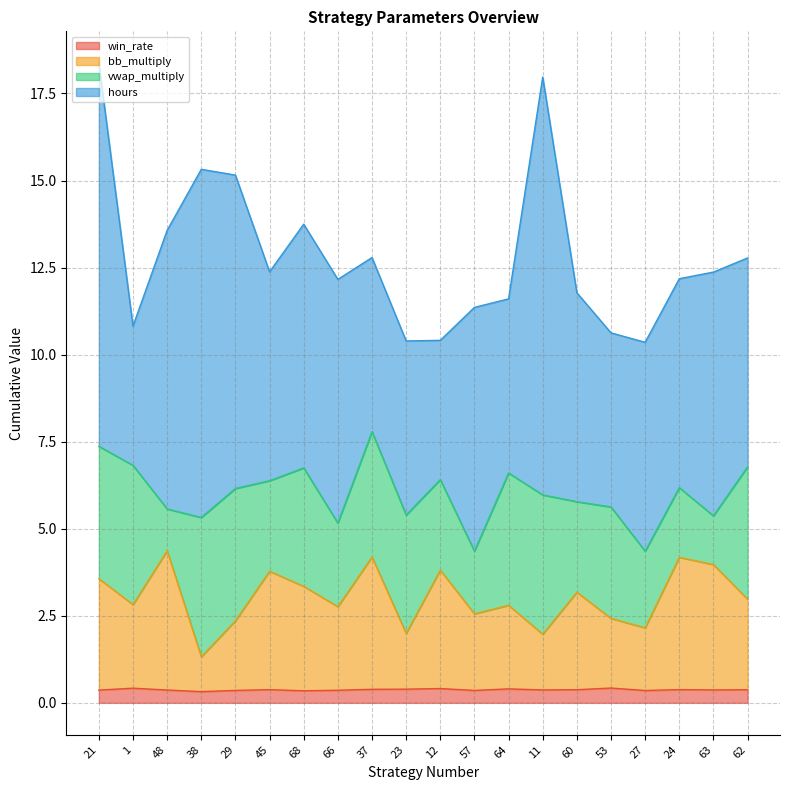

What are all the series names shown in the legend?

win_rate, bb_multiply, vwap_multiply, hours